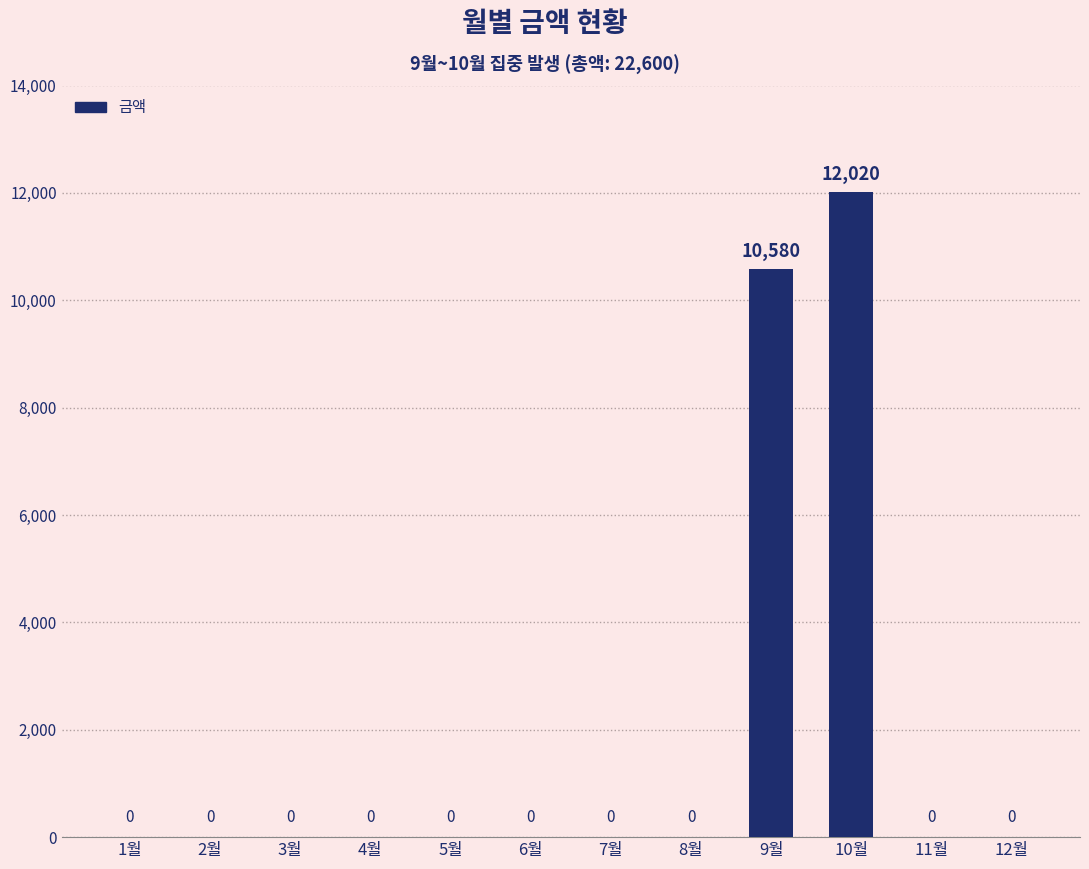

Count the number of data series in this chart.

1